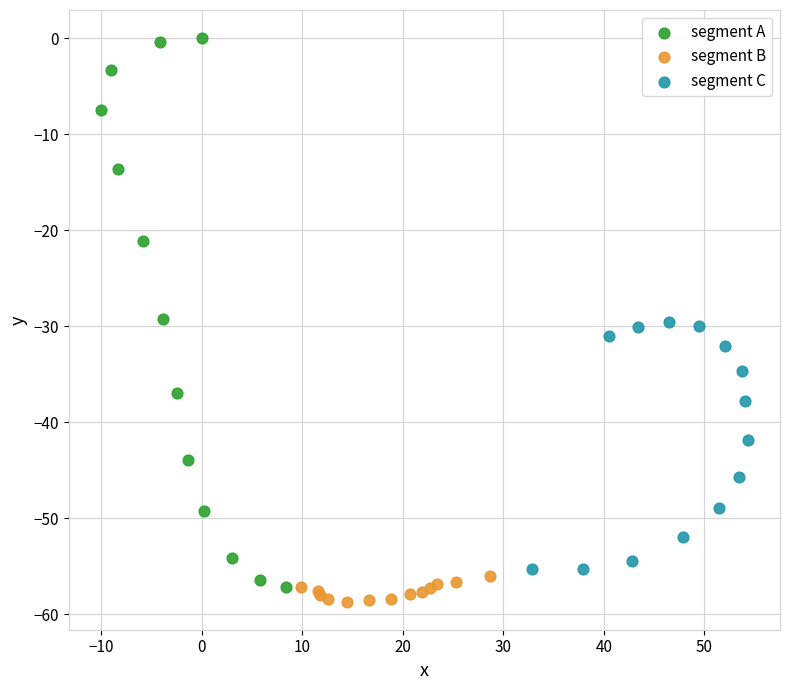

Which series contains the lowest Y value?

segment B